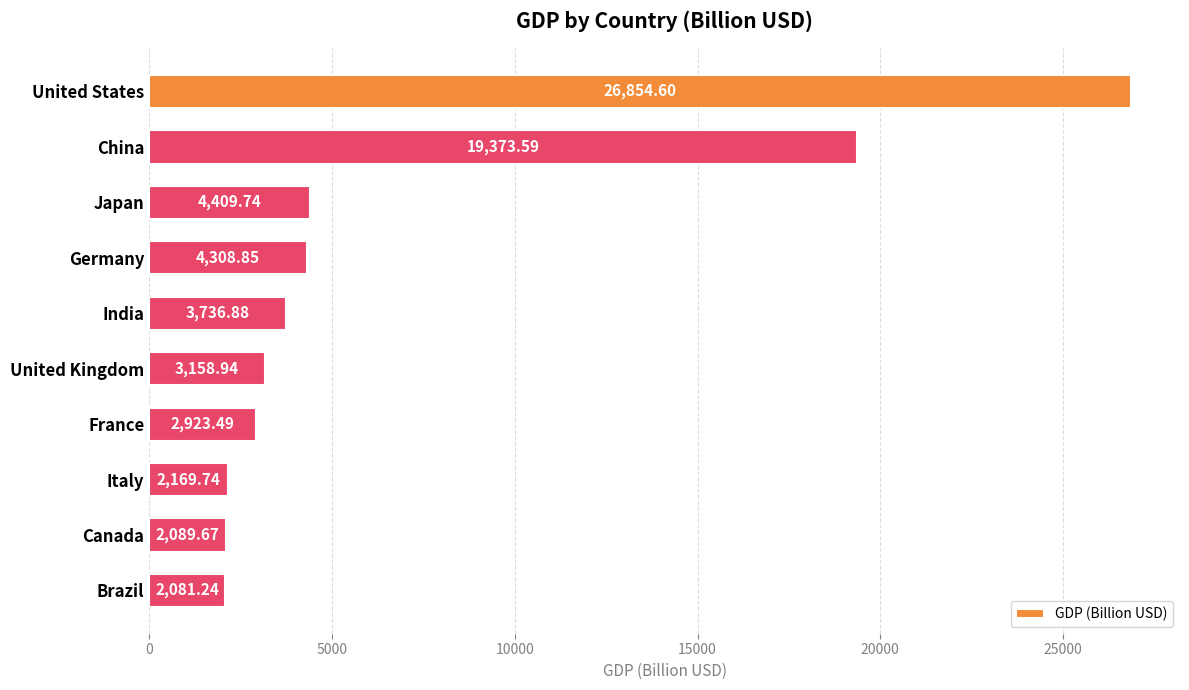

What is the sum of all values?

71106.7